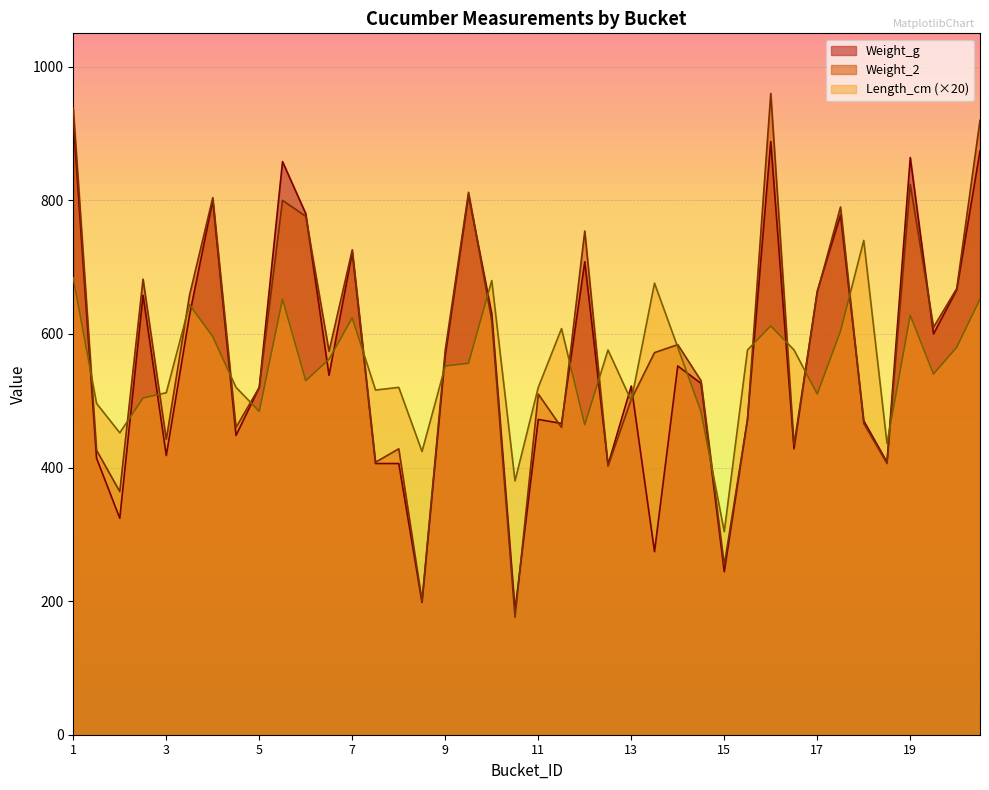

What is the smallest value displayed?

176